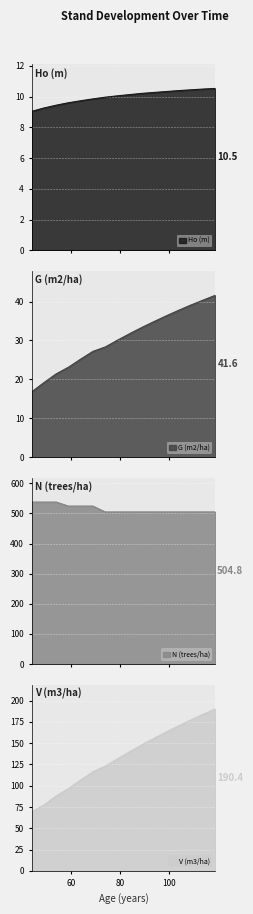

True or false: V (m3/ha) and G (m2/ha) cross at least once.

False